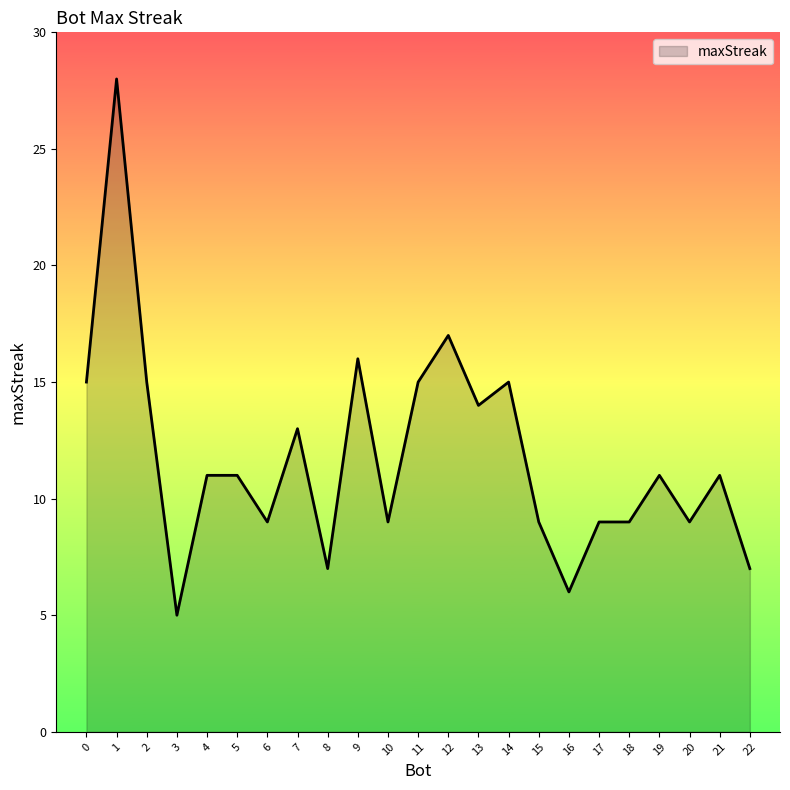

The value at 2 is 4. True or false?

False